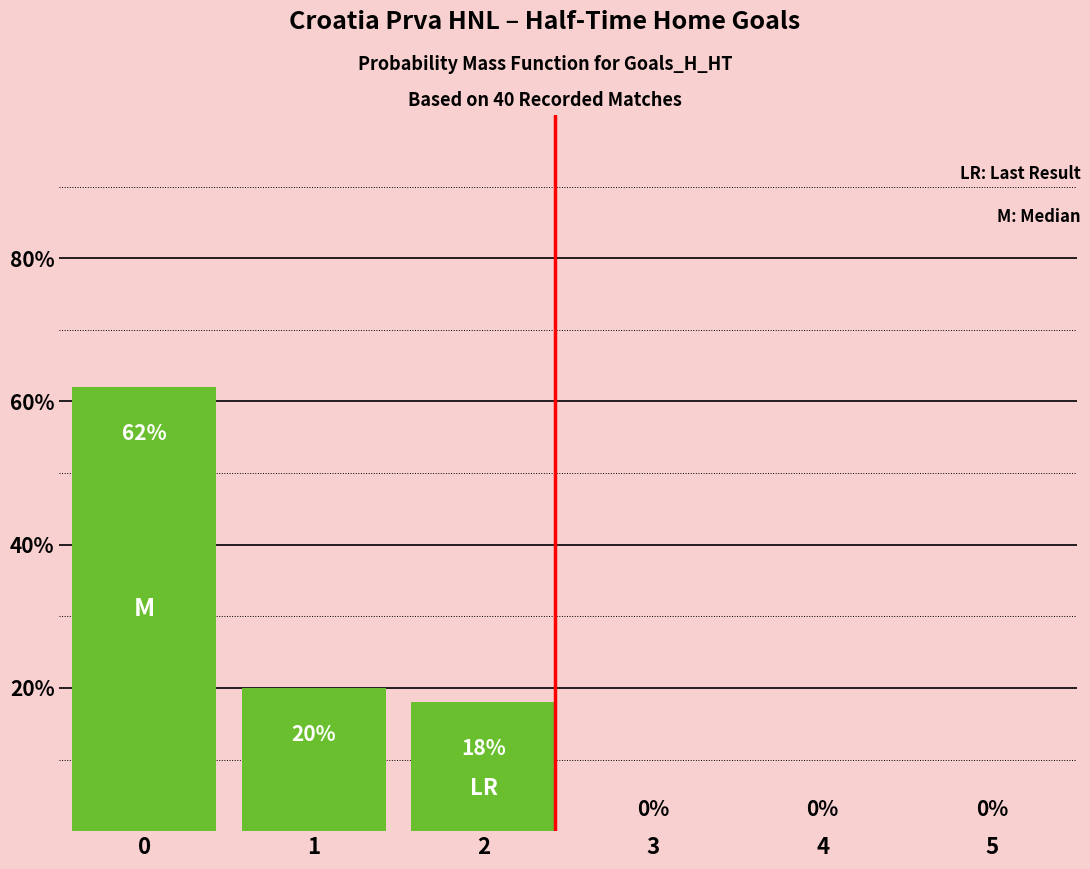

Reading right to left, transcribe all the data shown in this chart.

0	0	0	18	20	62